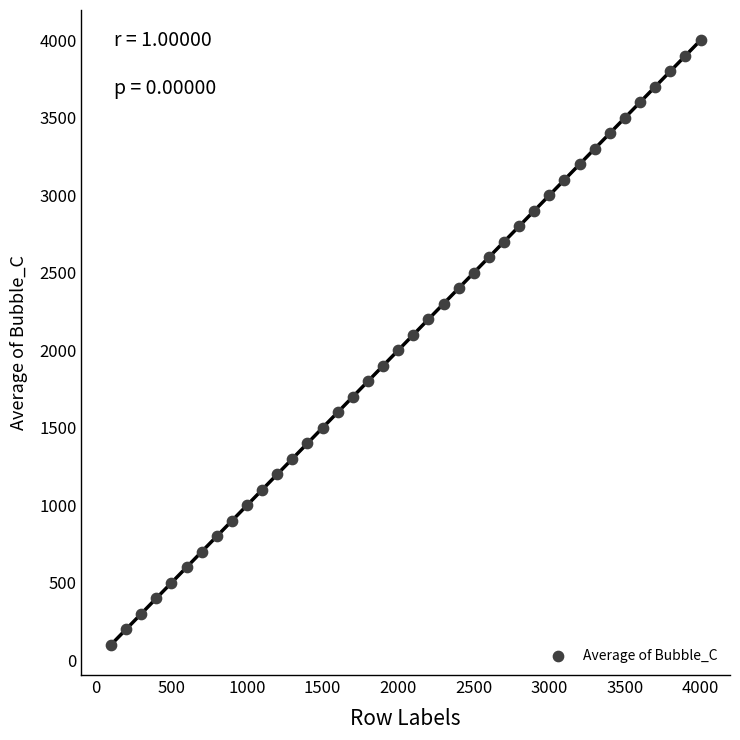

What is the range of Y values (max minus min)?

3900